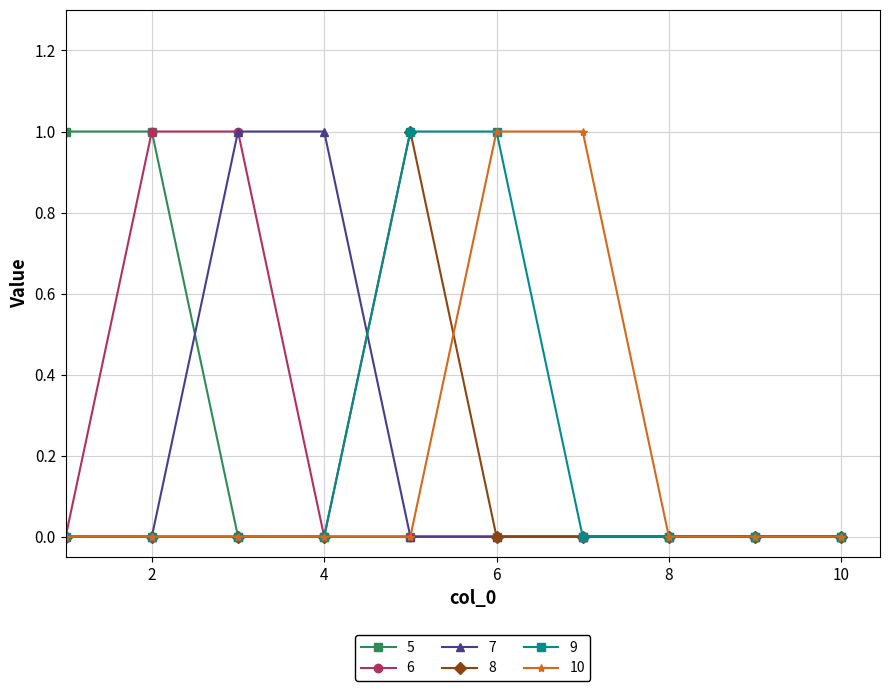

How many categories are shown in the chart?

10